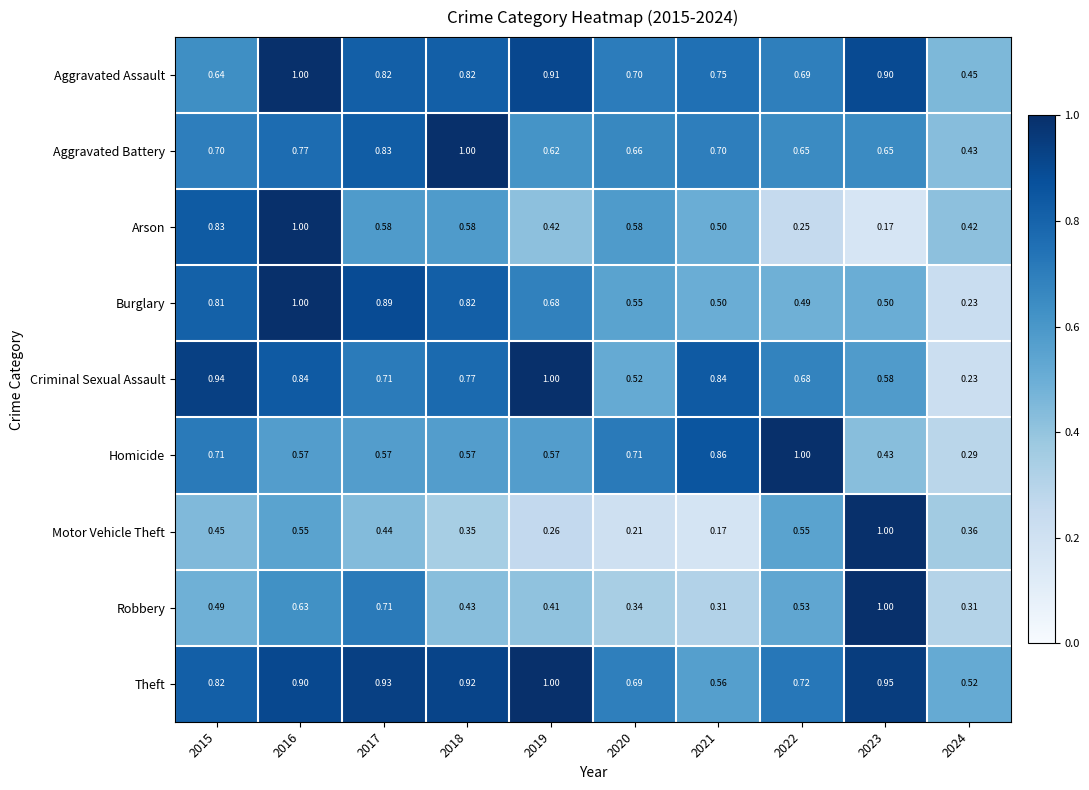

At 2020, list the series in order from smallest to largest.

Motor Vehicle Theft, Robbery, Criminal Sexual Assault, Burglary, Arson, Aggravated Battery, Theft, Aggravated Assault, Homicide